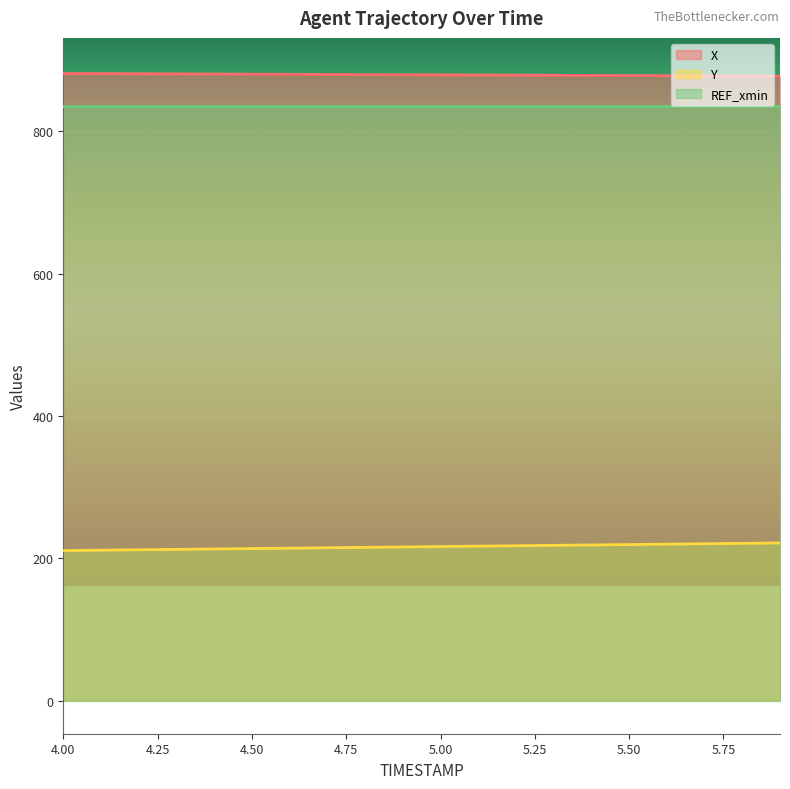

At how many categories does at least one series exceed 350?

20